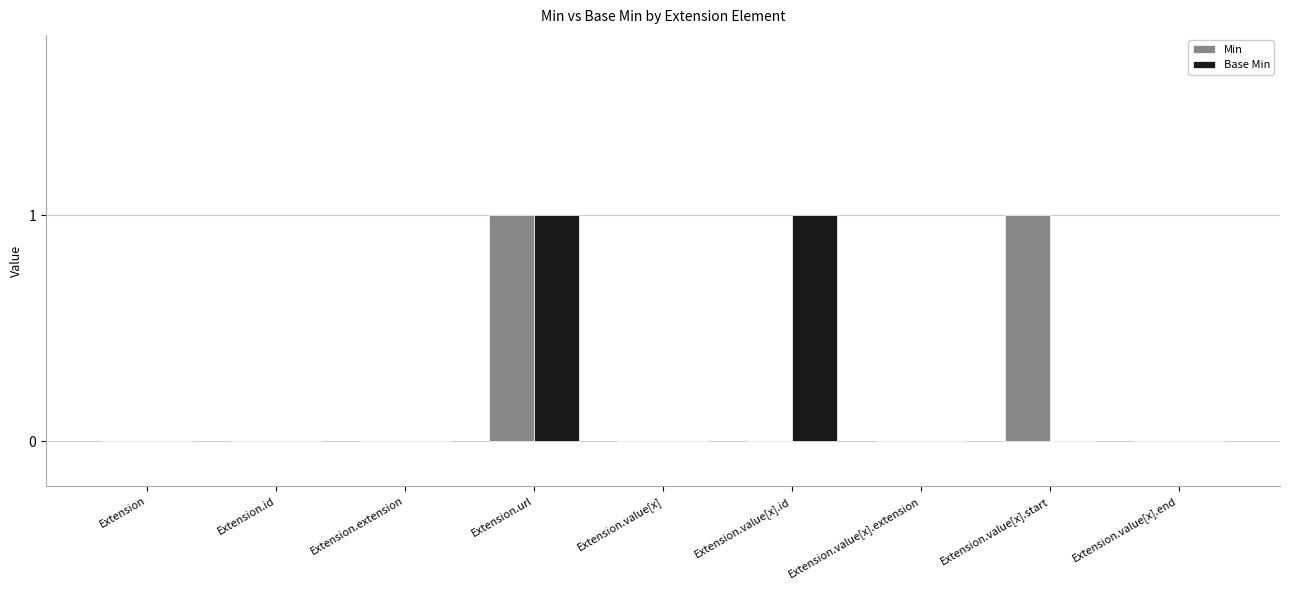

Is it true that Base Min equals 1 at Extension.value[x]?

False